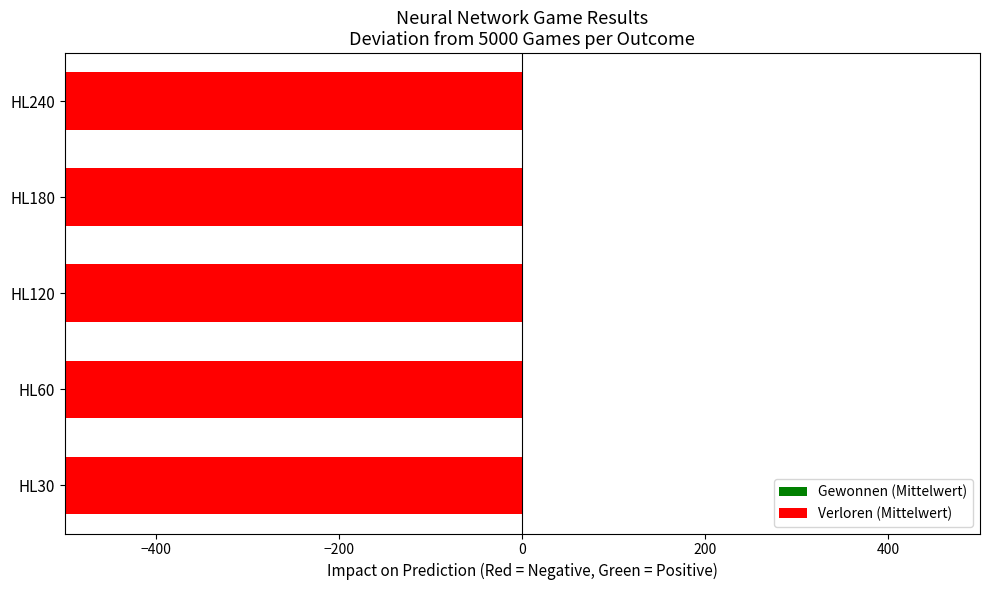

Which label corresponds to the largest value in the chart?

HL240